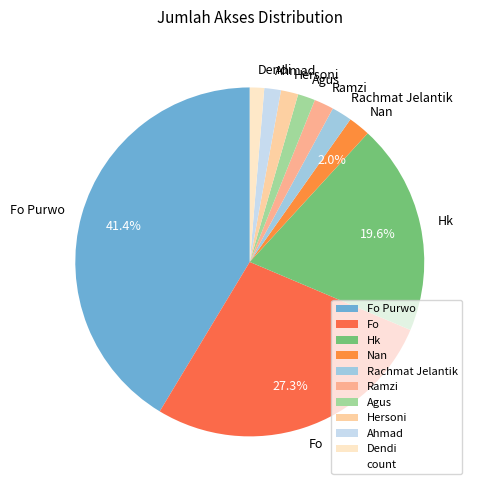

To the nearest percent, what is the average slice percentage?

10%